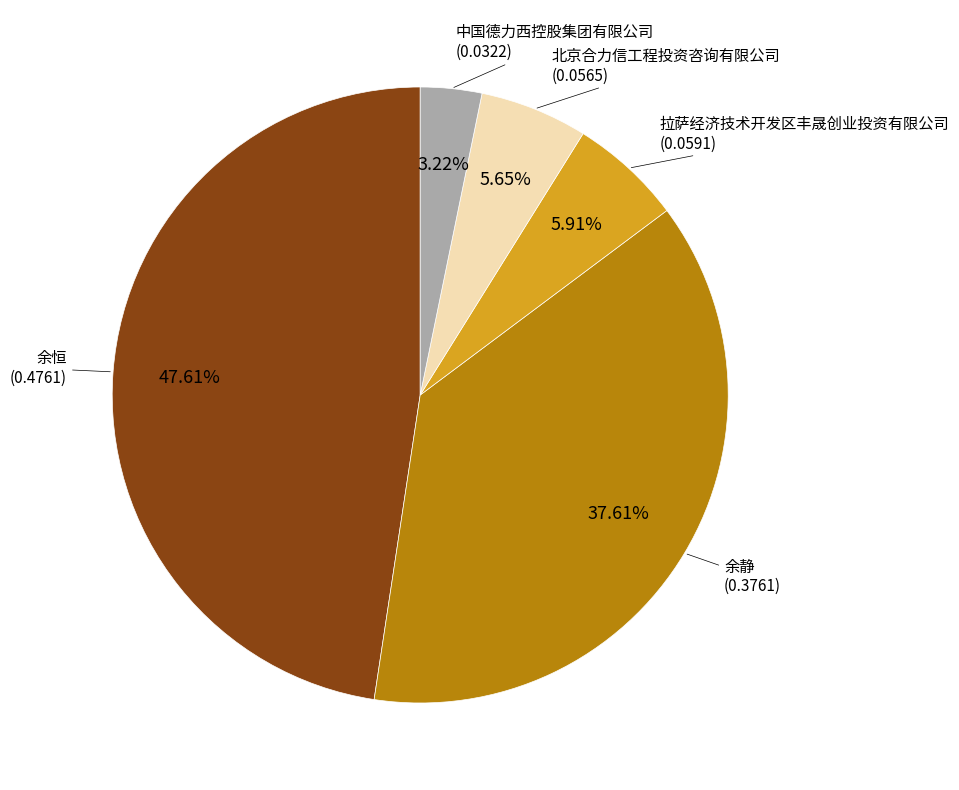

Is there a majority slice in this chart?

No